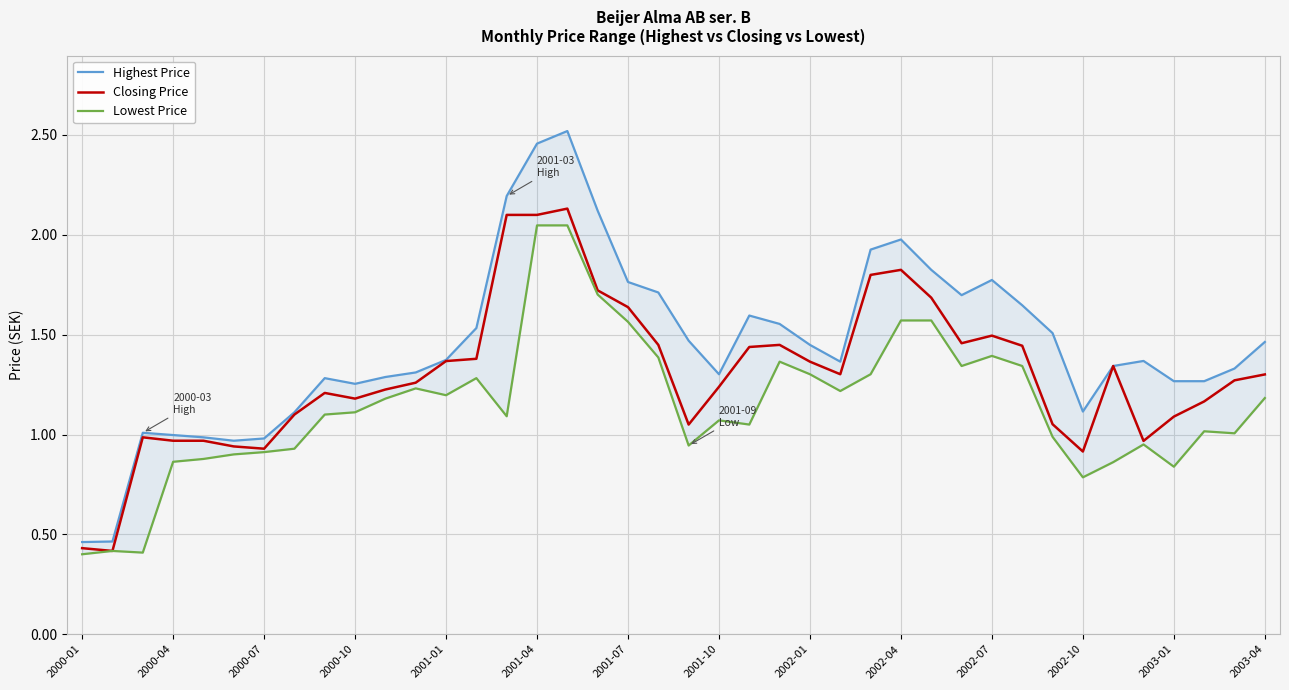

True or false: Closing Price has a value of 0.9 at 2002-04.

False